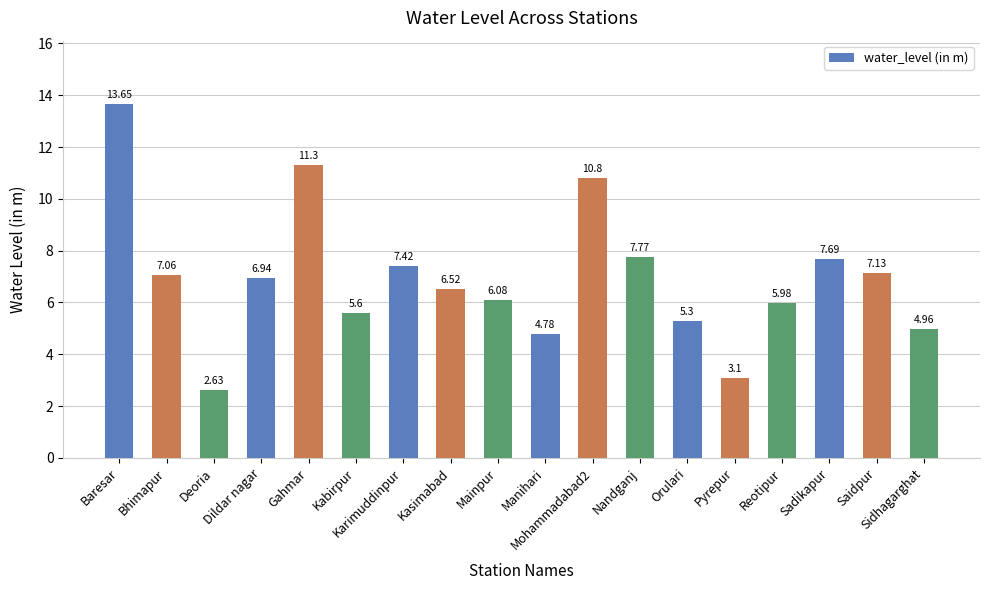

Which has a higher value, Sidhagarghat or Karimuddinpur?

Karimuddinpur